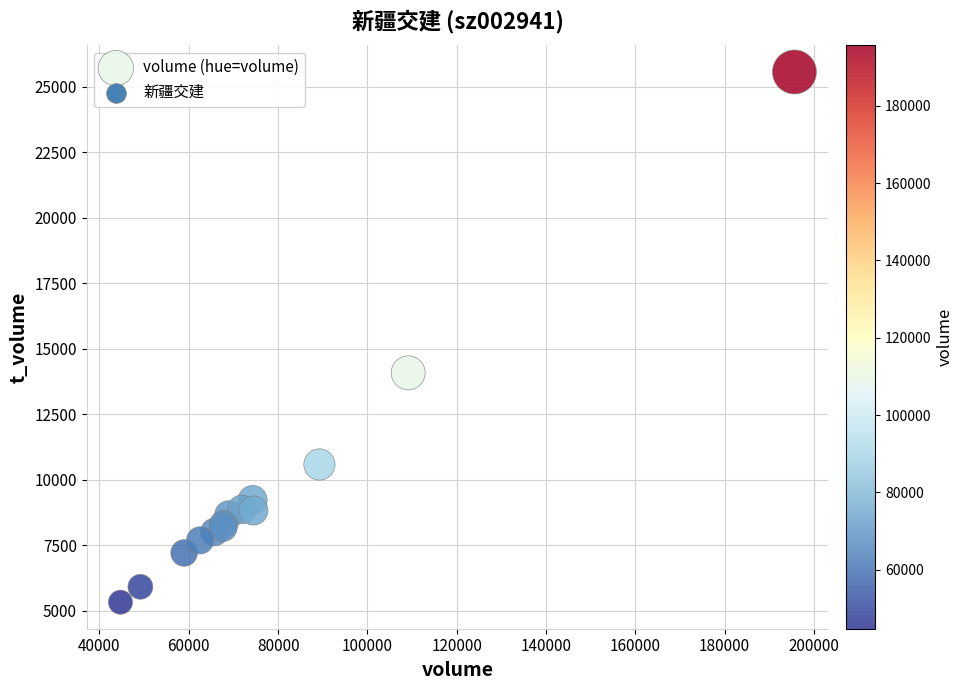

What Y value in the scatter plot is closest to 15453?

14089